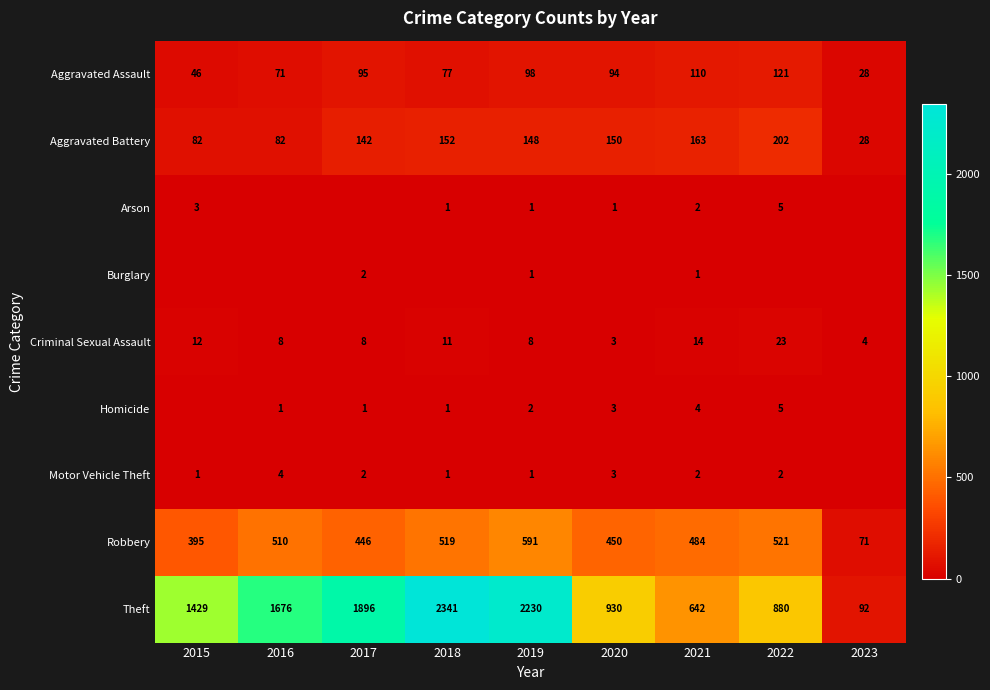

What is the sum of all Aggravated Battery values?

1149